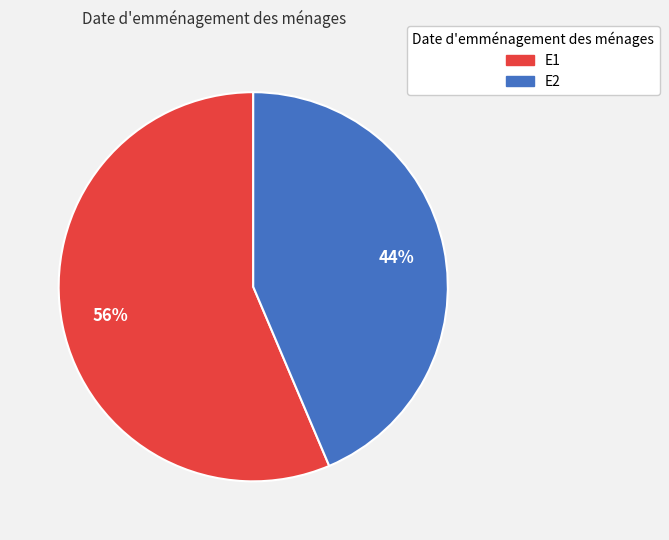

To the nearest percent, what is the combined percentage of E1 and E2?

100%